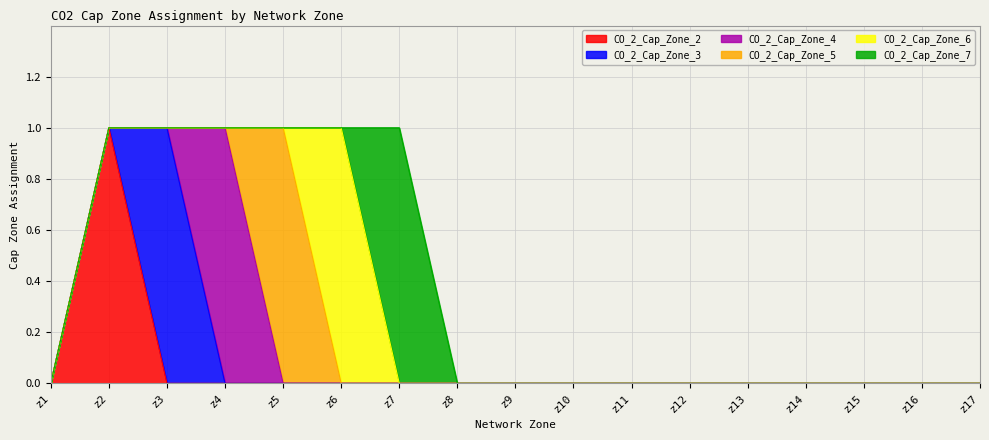

How many interior local peaks does the CO_2_Cap_Zone_3 series have?

1